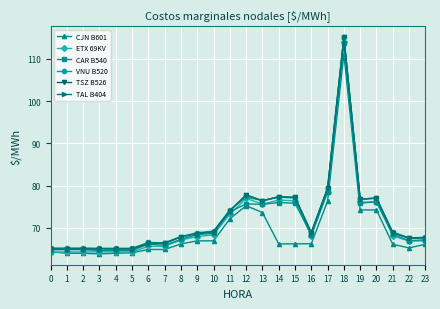

What is the maximum value shown in the chart?

115.1